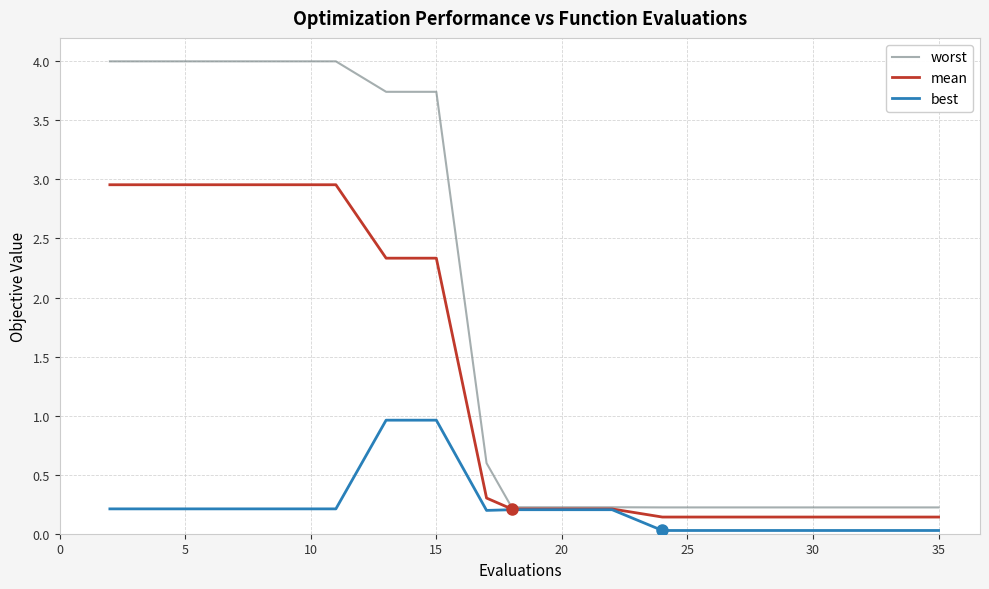

Is this an area chart (filled region under the line)?

No